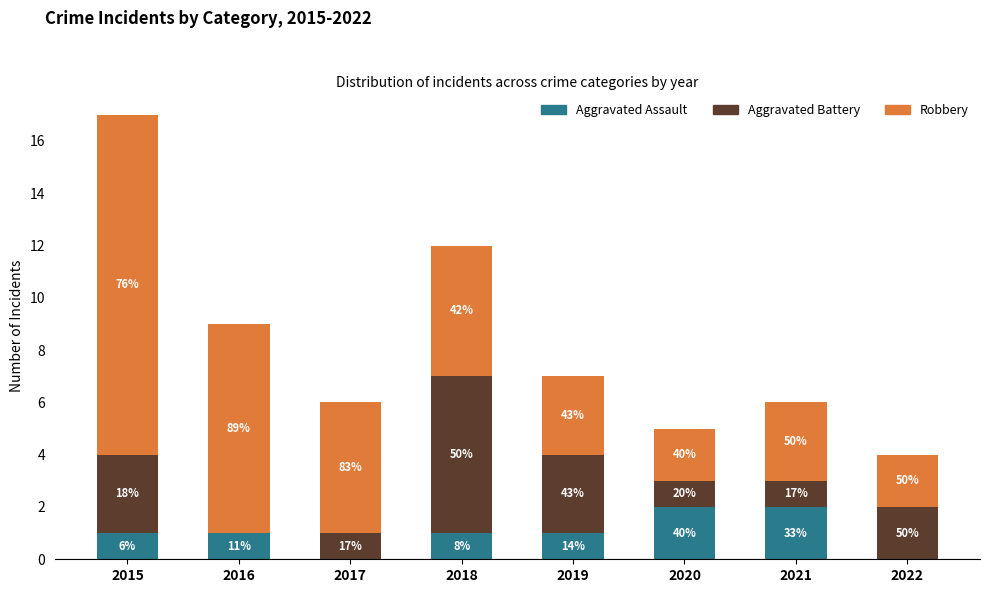

At how many categories does at least one series exceed 7?

2